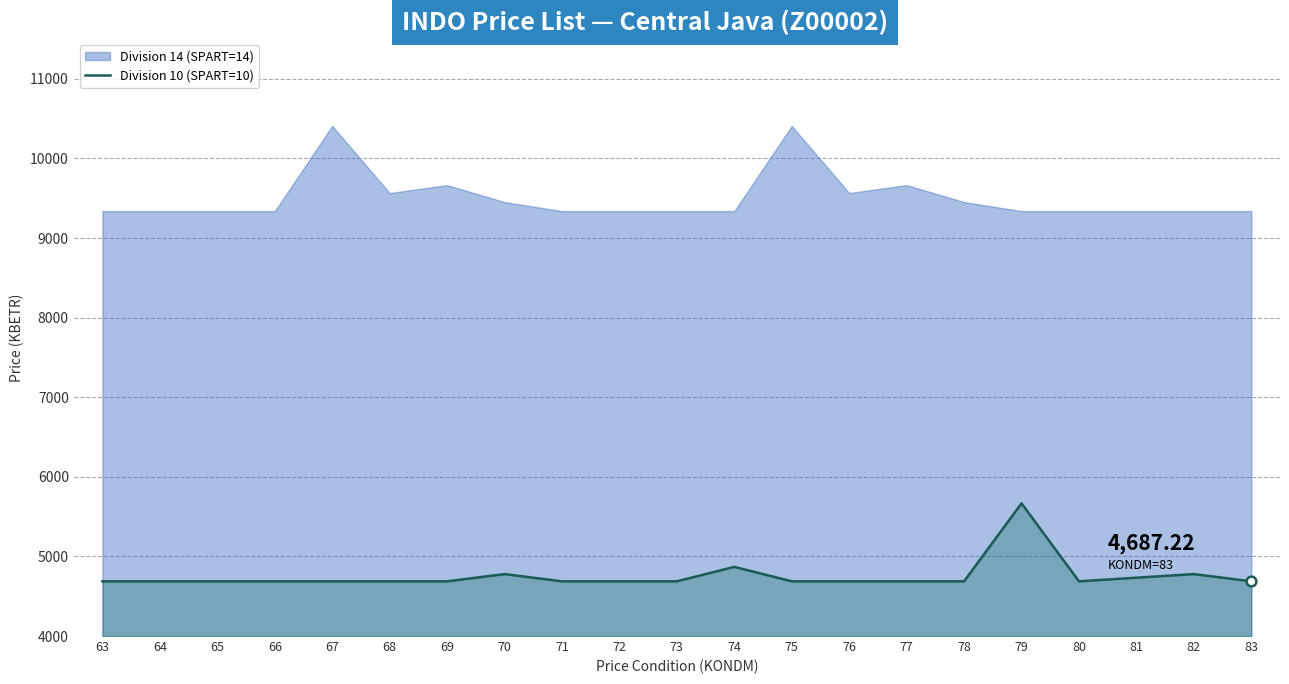

How many lines are shown in the chart?

2